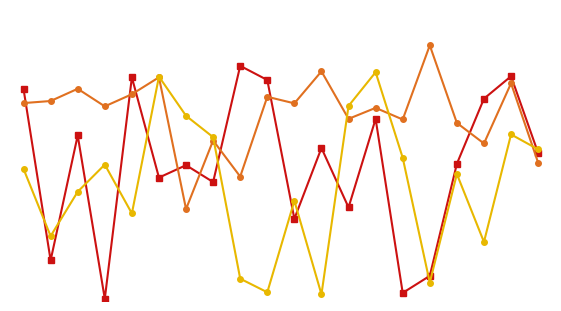

Is this an area chart (filled region under the line)?

No